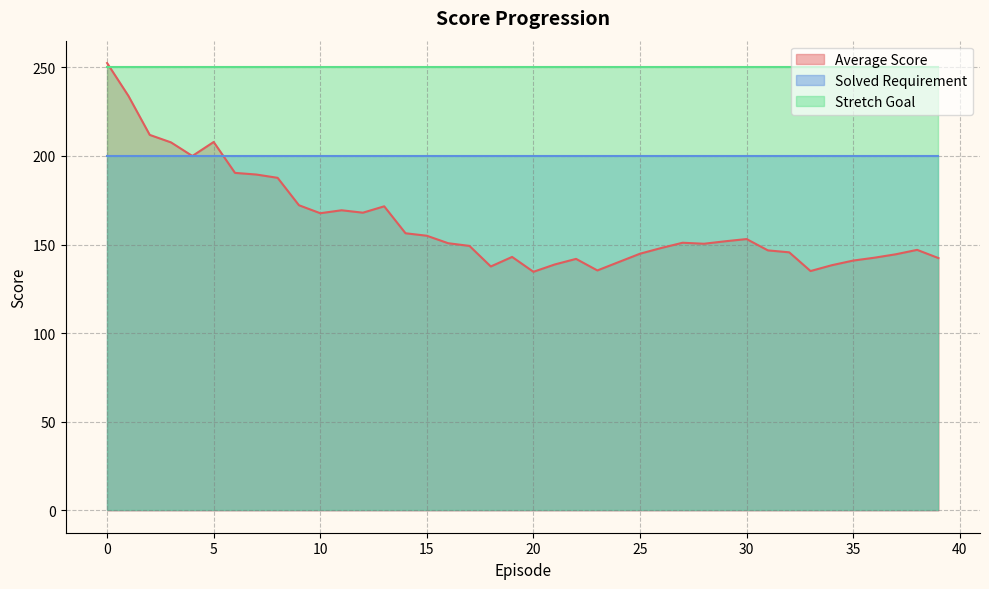

What is the value of the Average Score point at the 6th from the left?

207.9